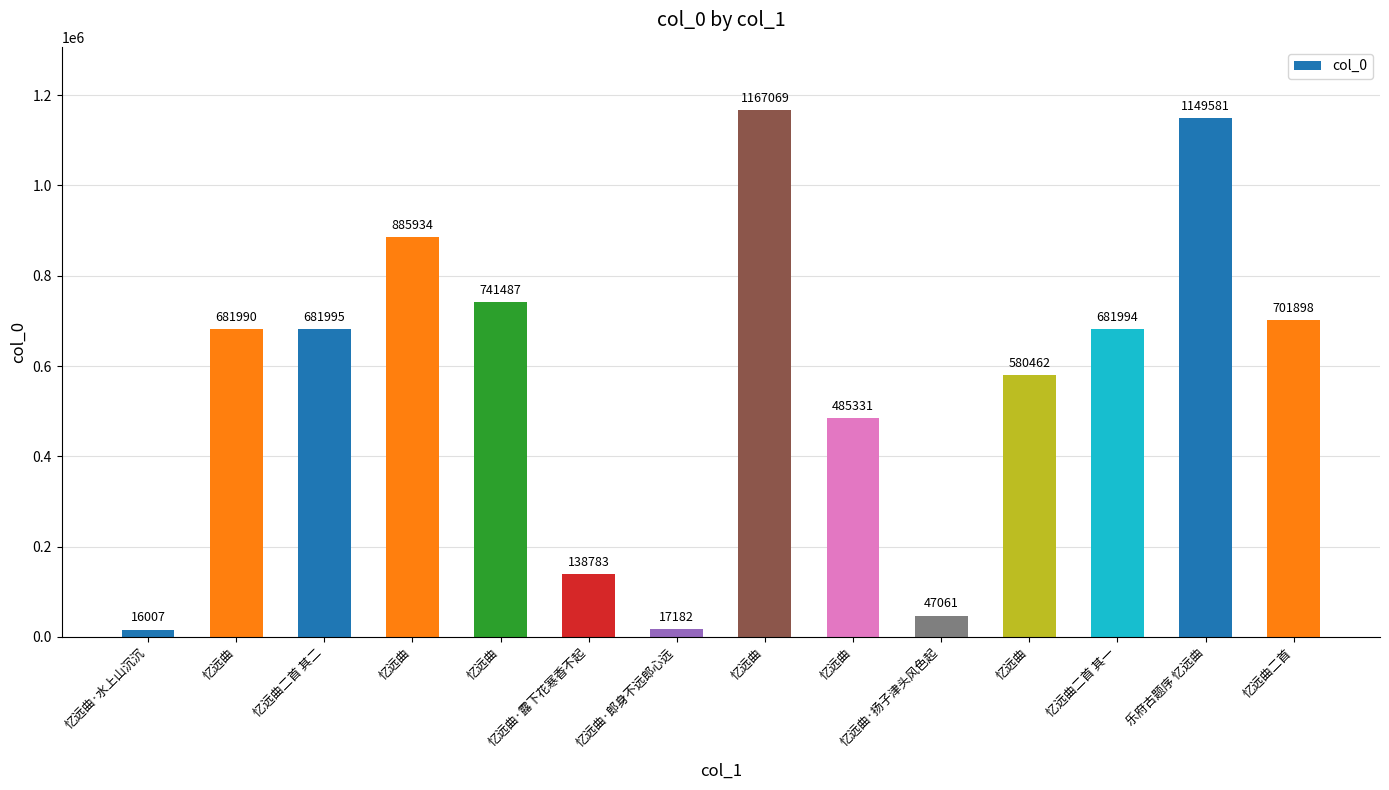

How many data points are less than 681994?

7